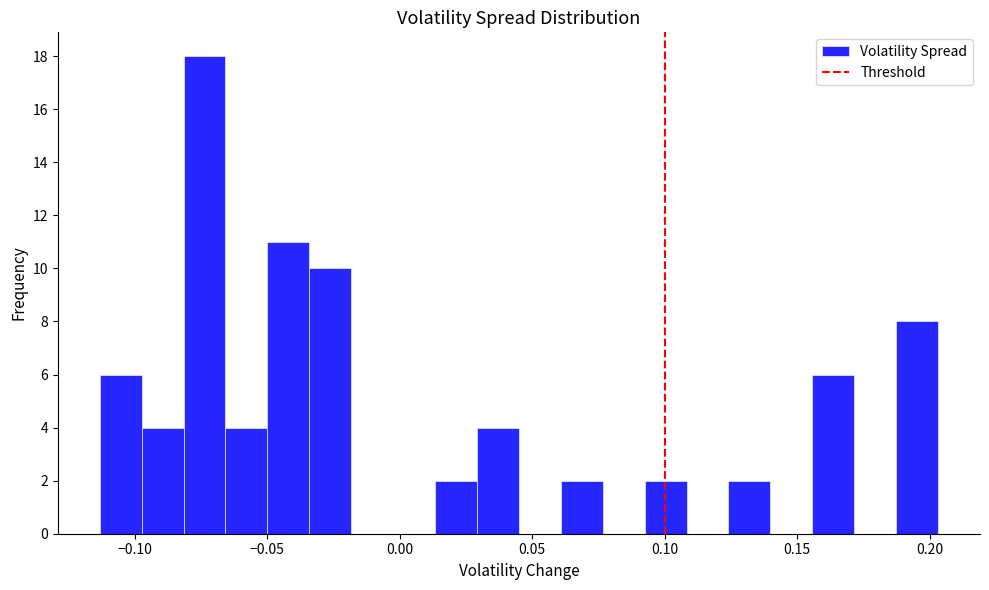

Around what value on the x-axis is the tallest bar? Give the approximate position of its centre, as read against the axis.

-0.075